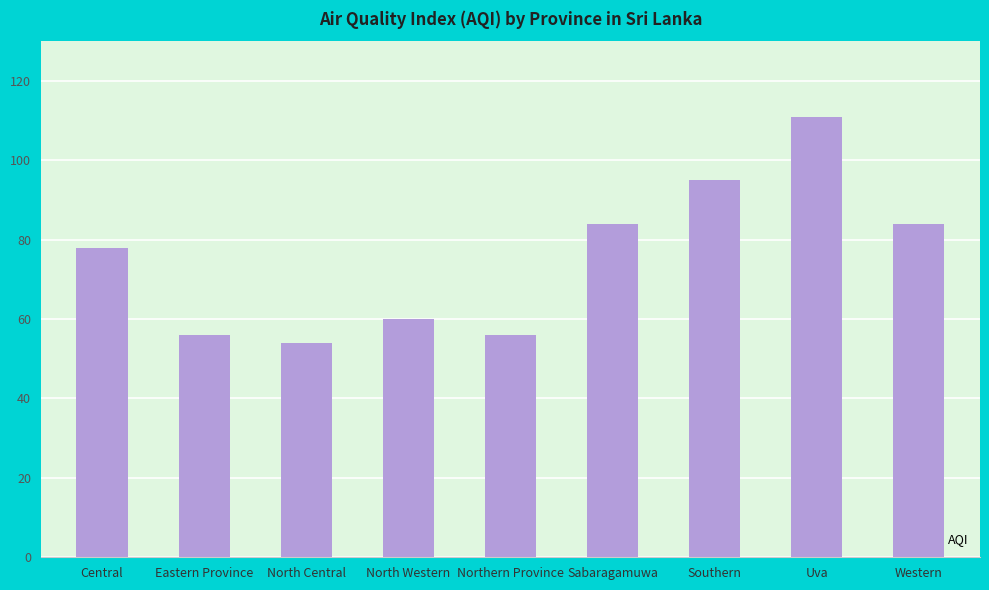

What is the approximate value at Sabaragamuwa?

84